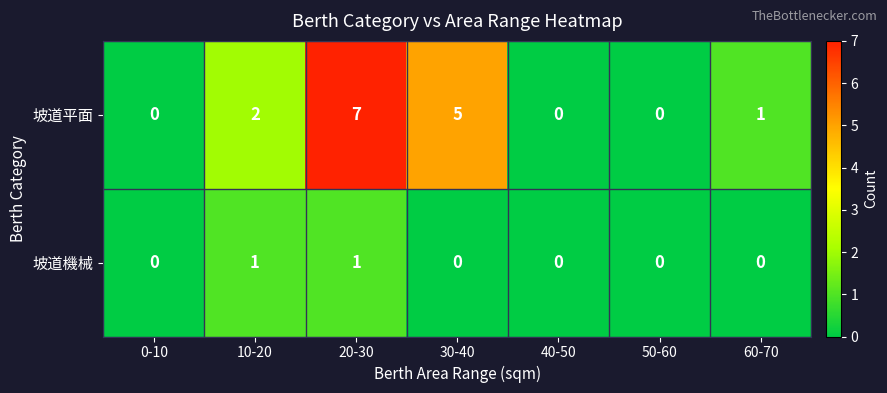

How many data points does each series have?

7